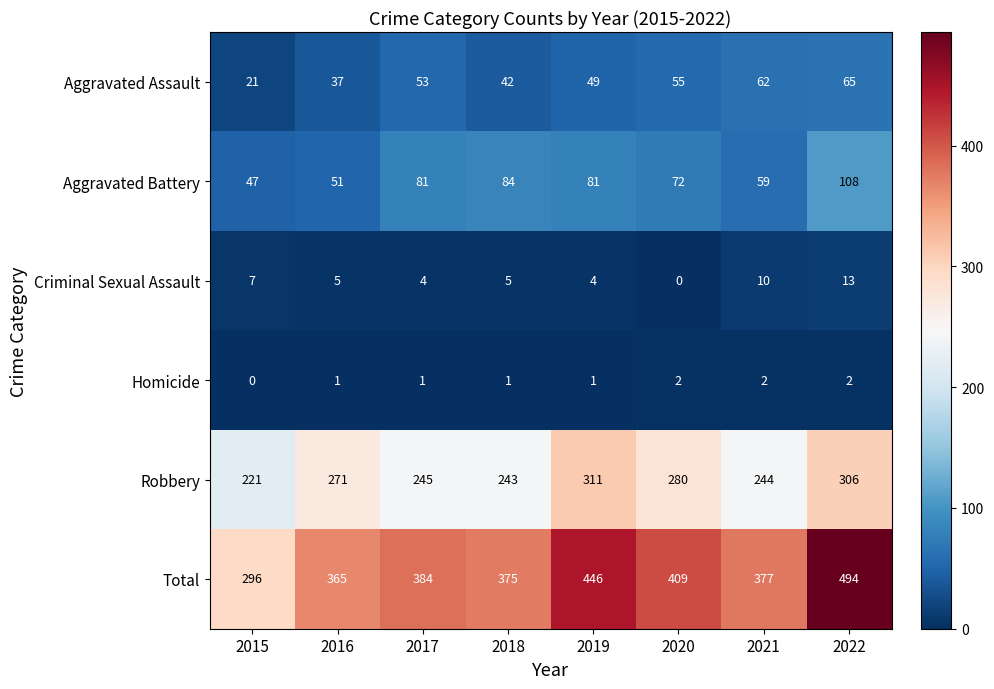

True or false: Total has a value of 397 at 2015.

False